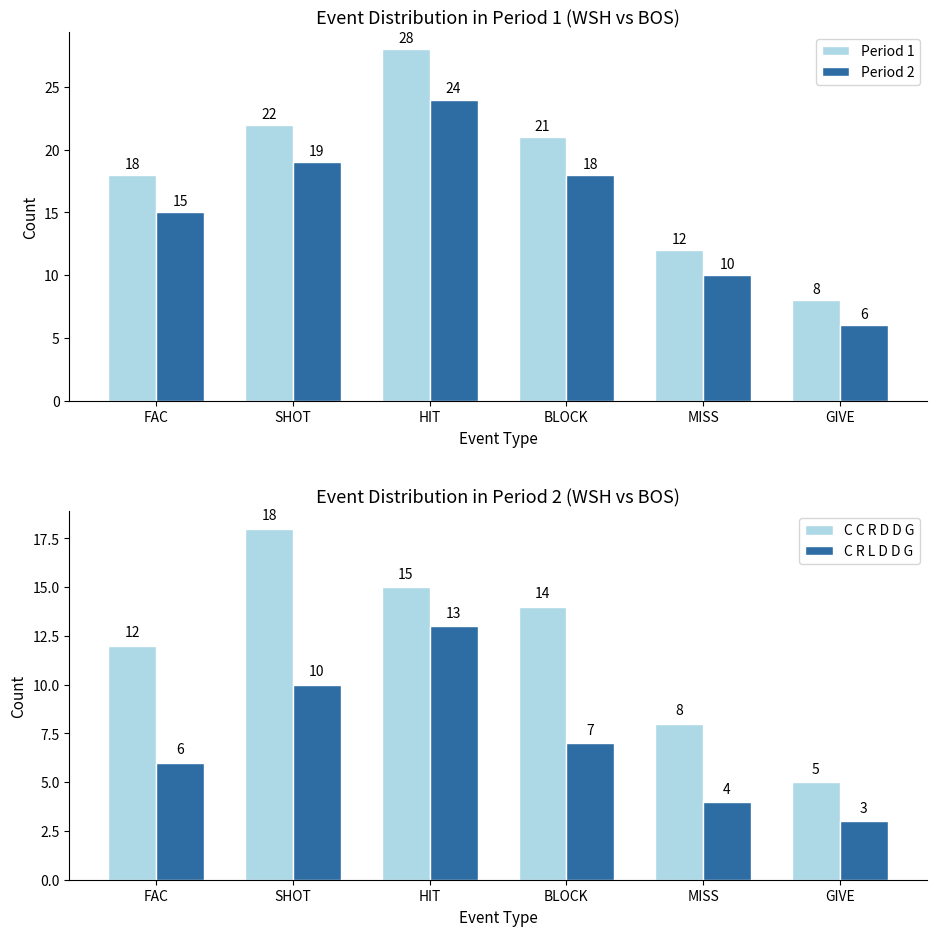

What is the average value of the C C R D D G series?

12